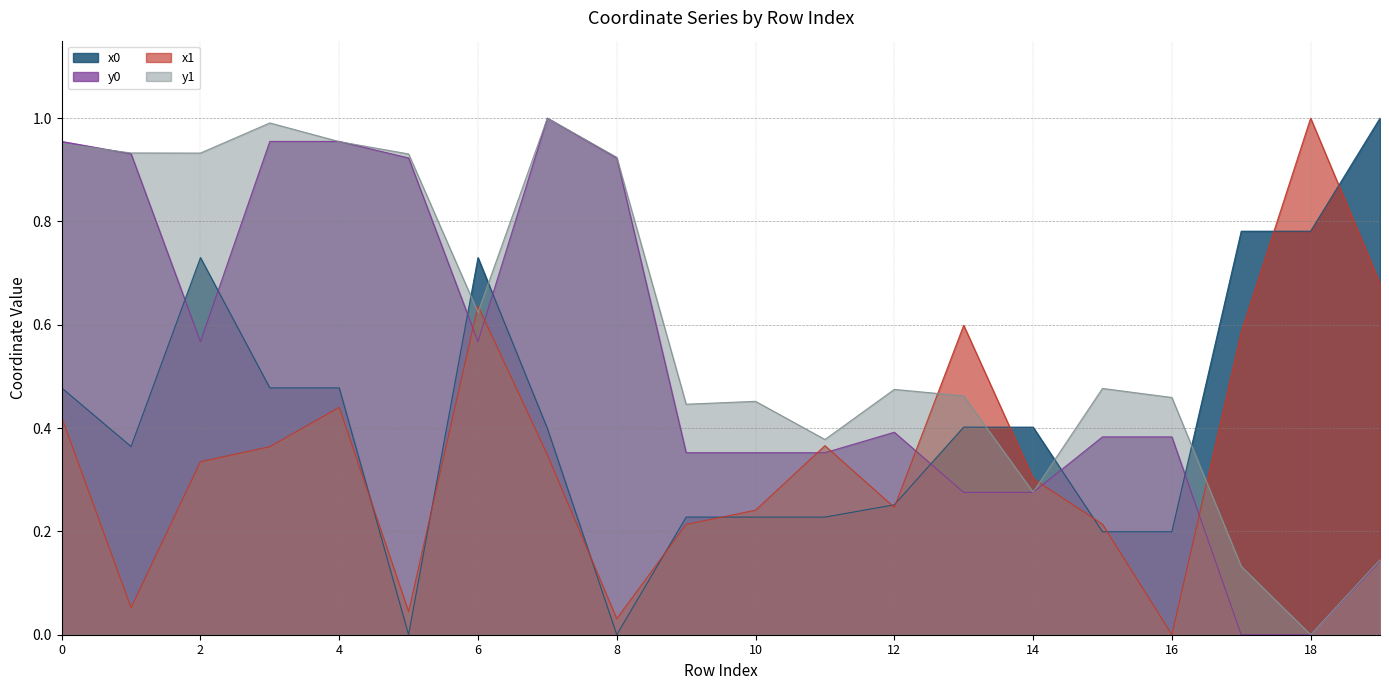

True or false: x0 and y1 intersect in this chart.

True